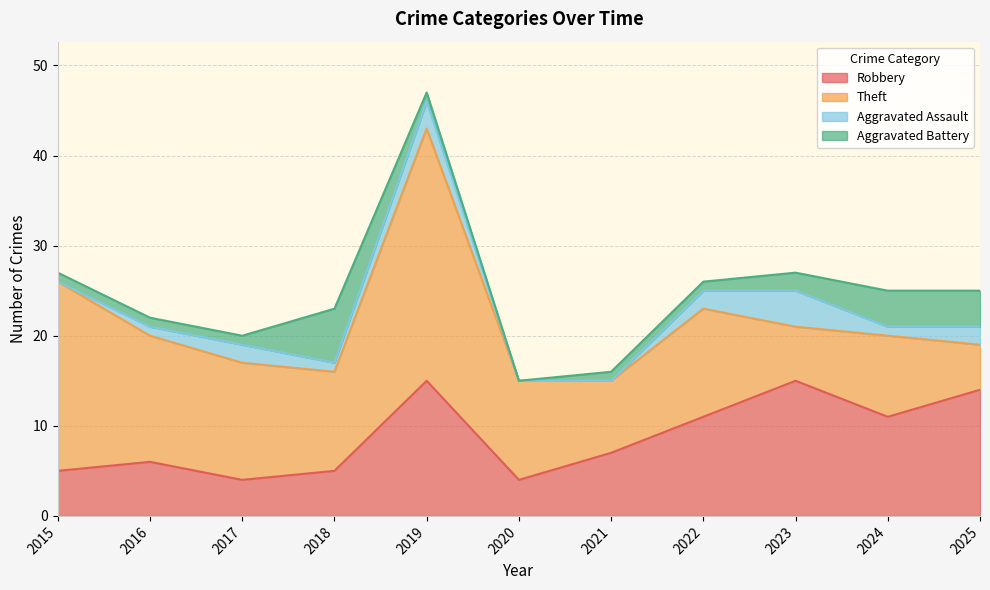

True or false: Aggravated Assault has more than 2 points higher than both neighbors.

True